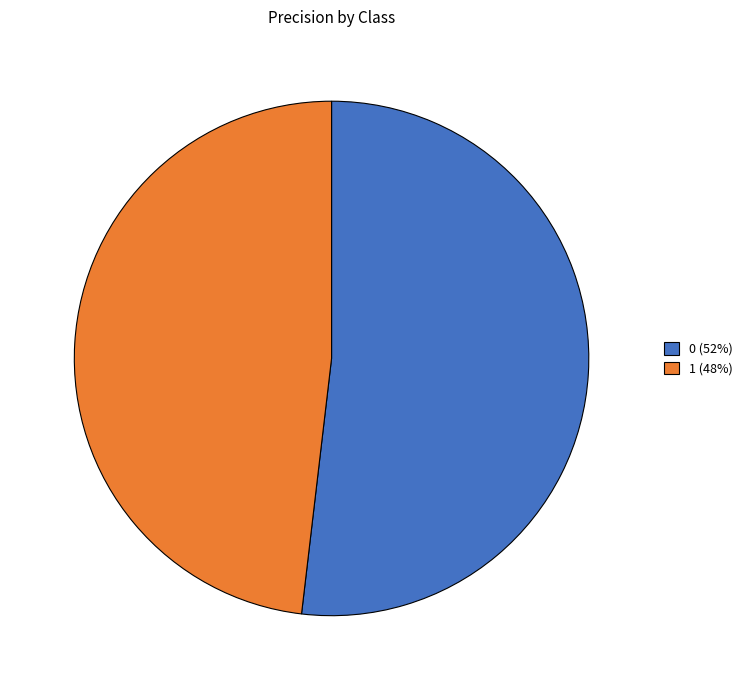

Does 1 represent more than half of the total?

No